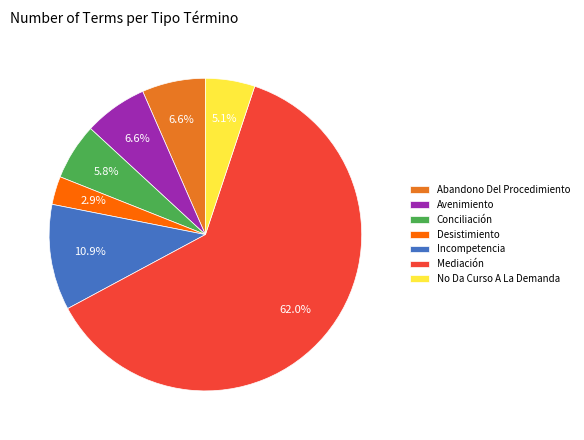

Which category accounts for the majority?

Mediación